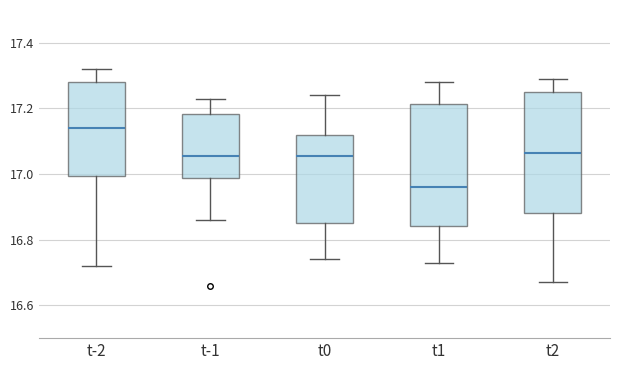

Reading left to right, transcribe this box plot: for each box, give where its median line is, the range the box spans, and where its two whiskers end, as read against the y-axis. The values are not printed on the chart, so give them approximately, as read against the axis.

t-2: median 17.14, box 17.00 to 17.28, whiskers 16.72 to 17.32
t-1: median 17.06, box 16.98 to 17.18, whiskers 16.86 to 17.24
t0: median 17.06, box 16.86 to 17.12, whiskers 16.74 to 17.24
t1: median 16.96, box 16.84 to 17.22, whiskers 16.74 to 17.28
t2: median 17.06, box 16.88 to 17.26, whiskers 16.68 to 17.30